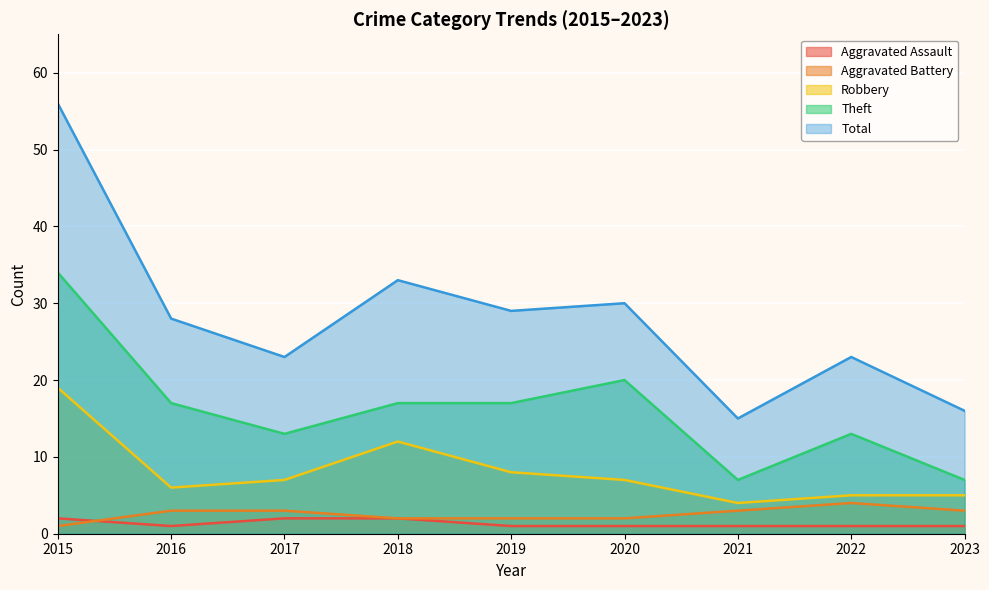

What is the smallest value displayed?

1